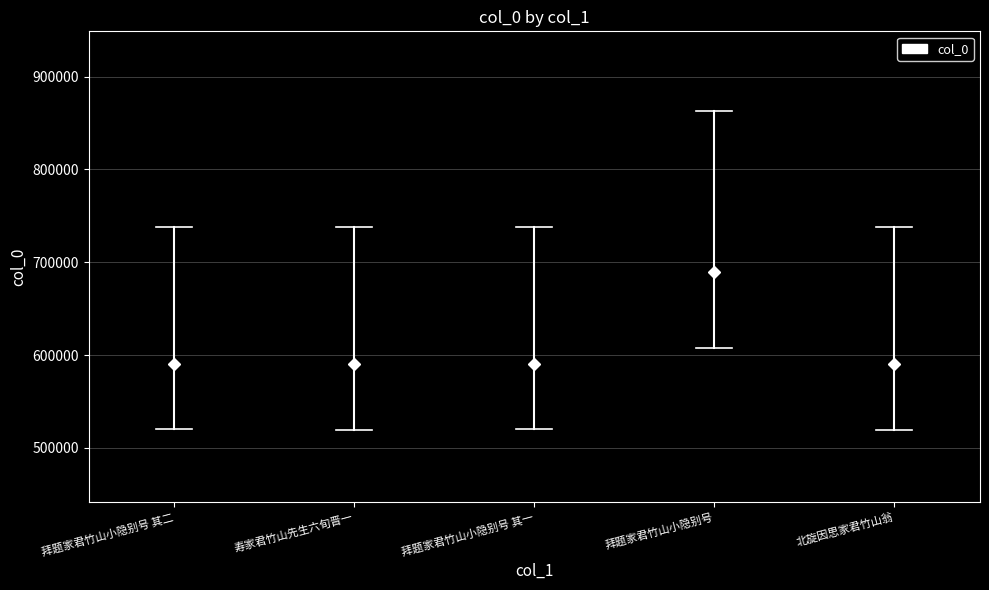

How many bars are there in total?

5